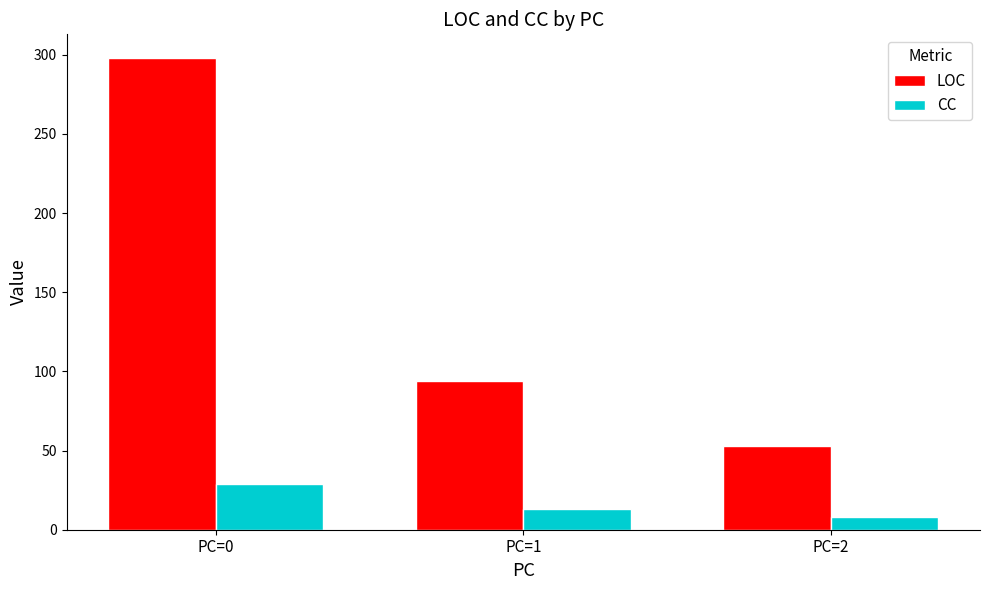

How many bars are there in total?

6